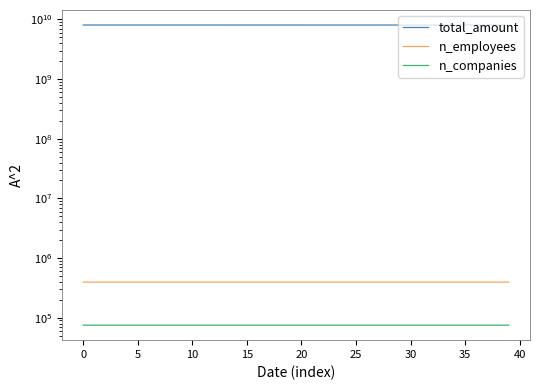

True or false: n_employees has more than 0 interior local peaks.

False